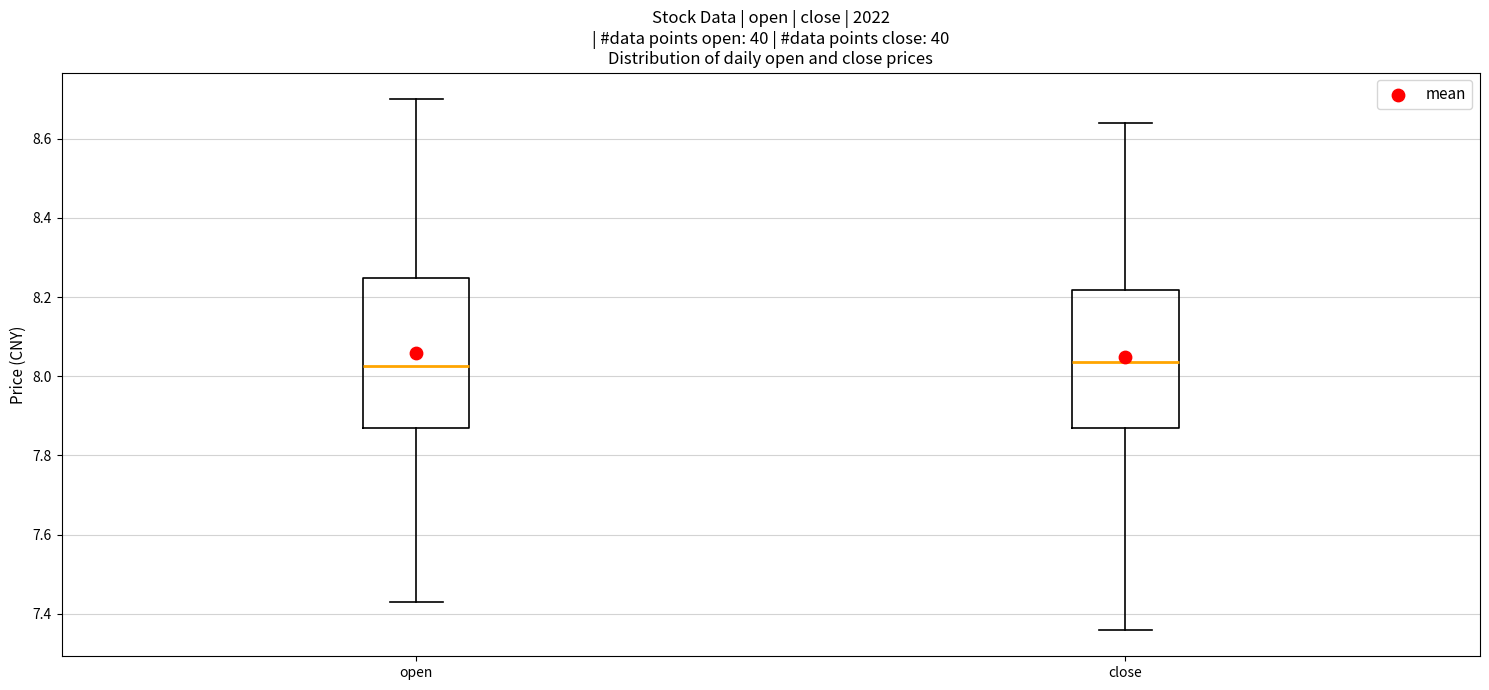

Comparing the boxes themselves (not the whiskers), which one is the tallest?

open